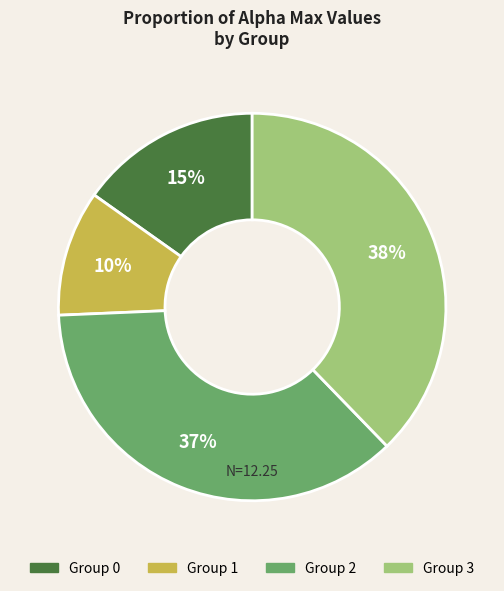

Is it true that Group 2 is 29% of the pie?

False